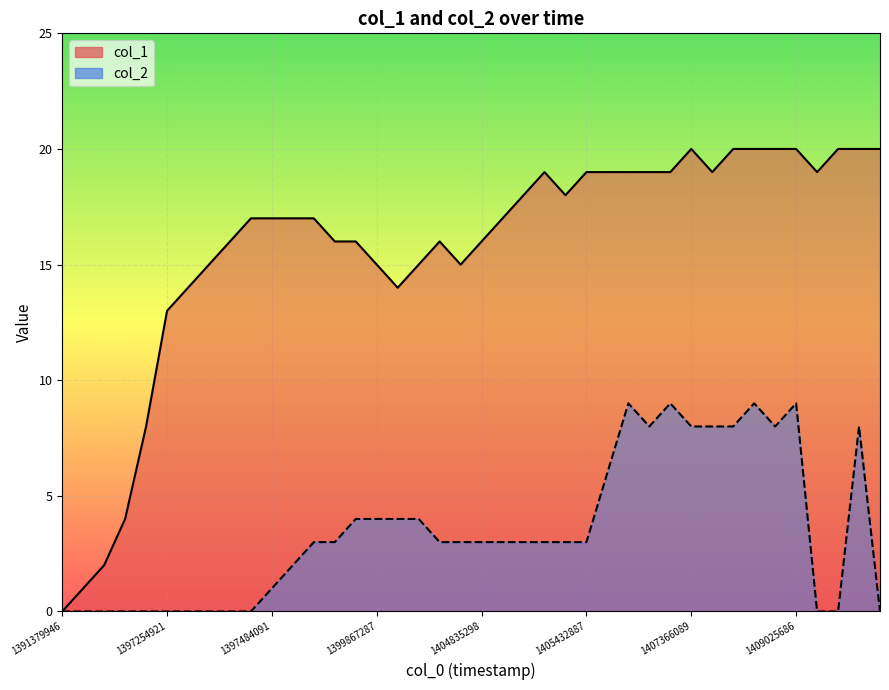

What is the approximate value of col_2_line at 19?

3